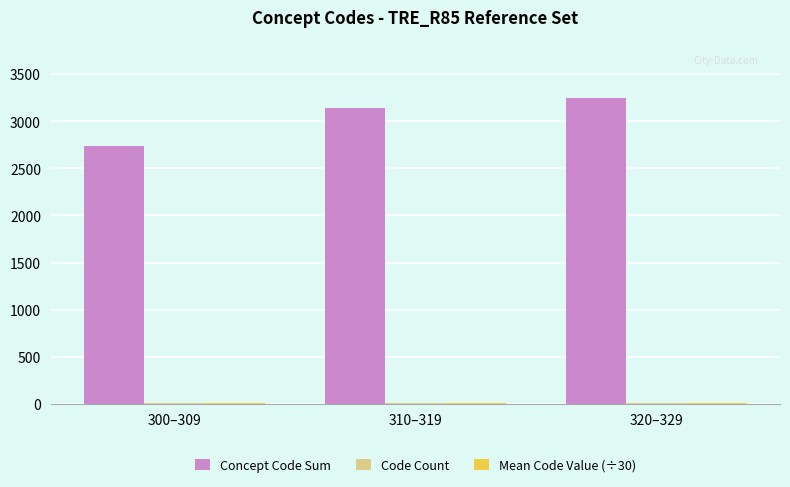

What is the sum of all Concept Code Sum values?

9132